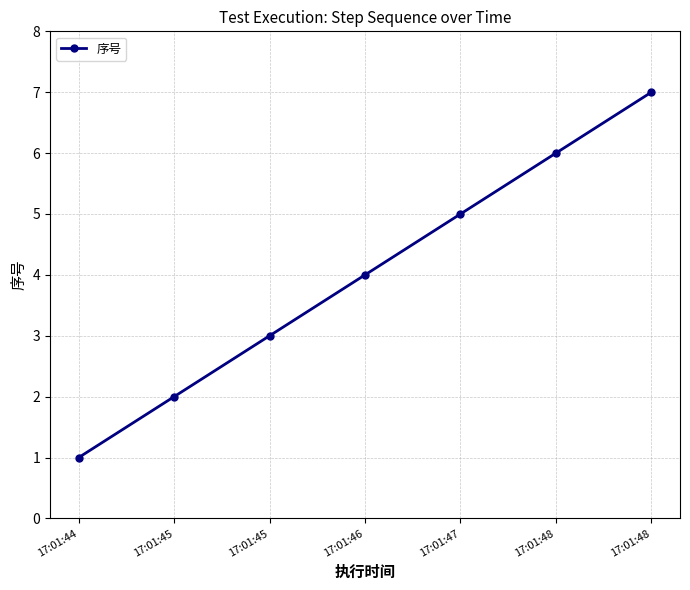

How many data points does each series have?

7